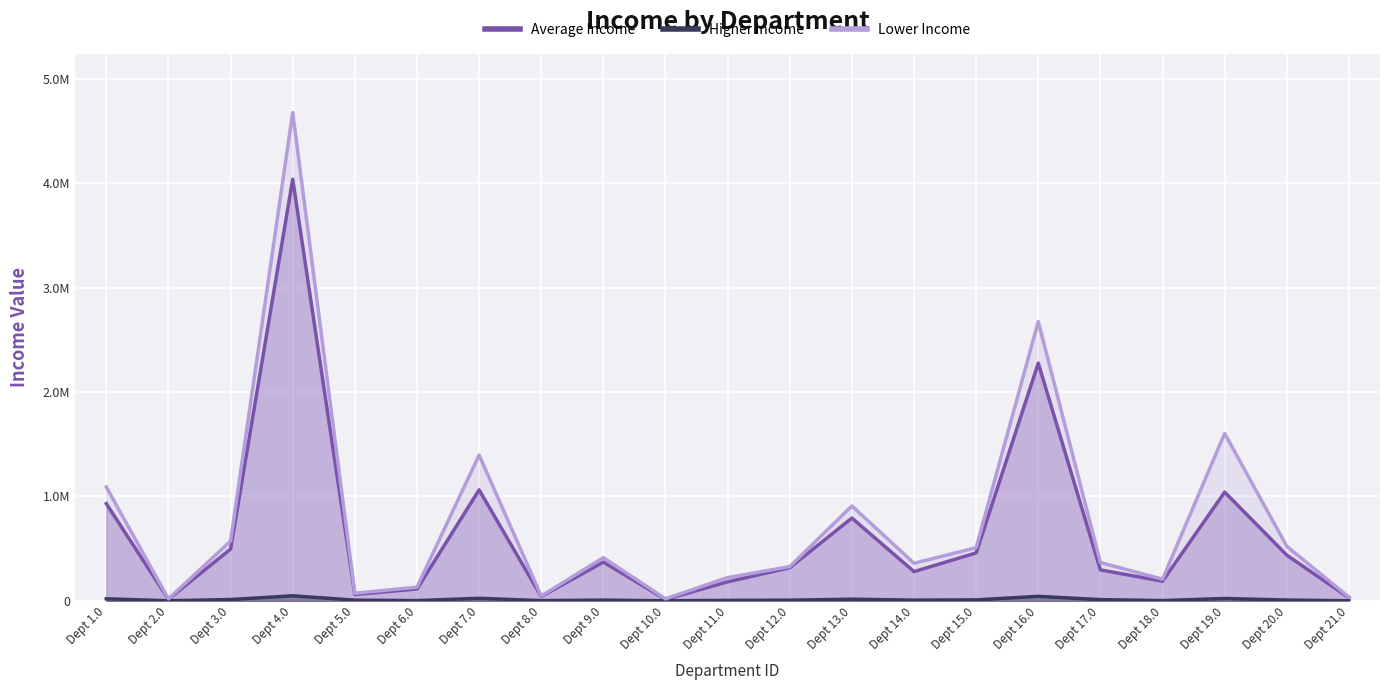

How many interior local peaks does the Average Income series have?

6